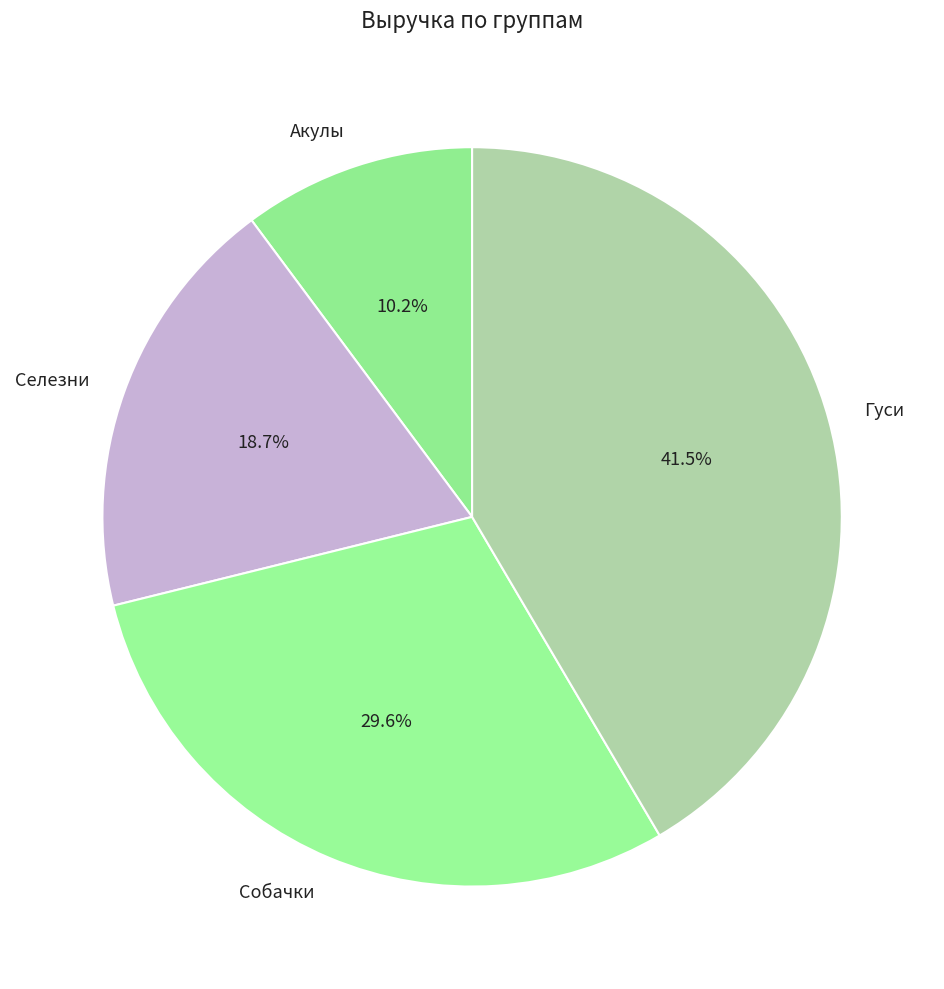

Is there any slice that represents more than half of the pie?

No